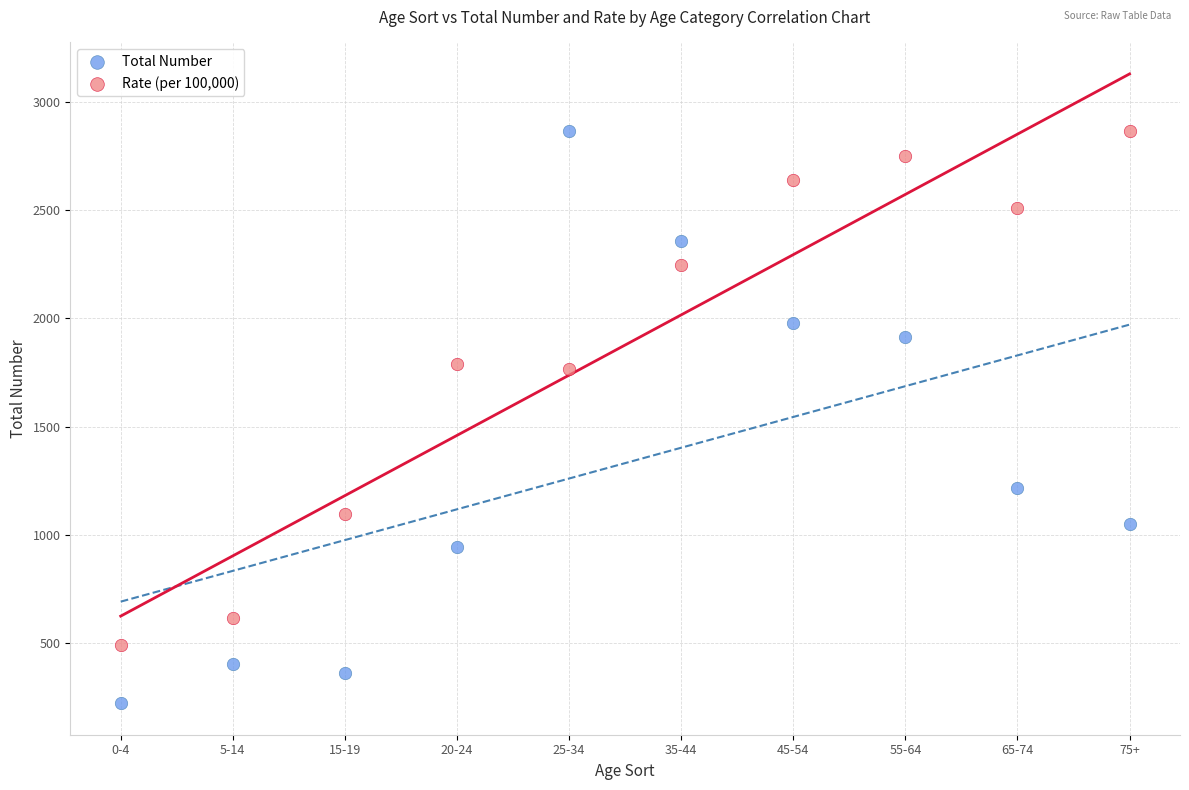

What is the X range (max minus min) for the scatter plot?

9.0